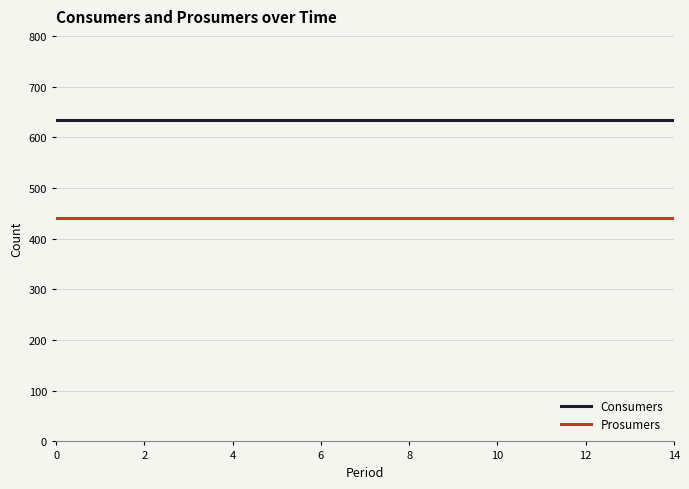

Which series has the largest total across all categories?

Consumers